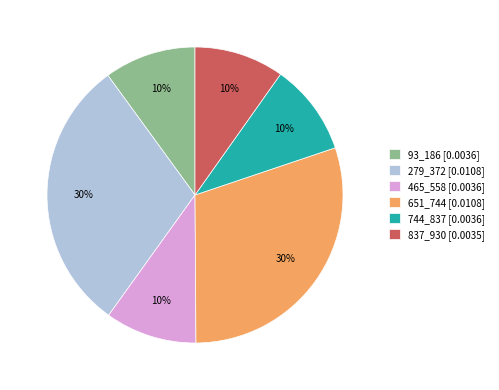

Does any single category account for the majority?

No